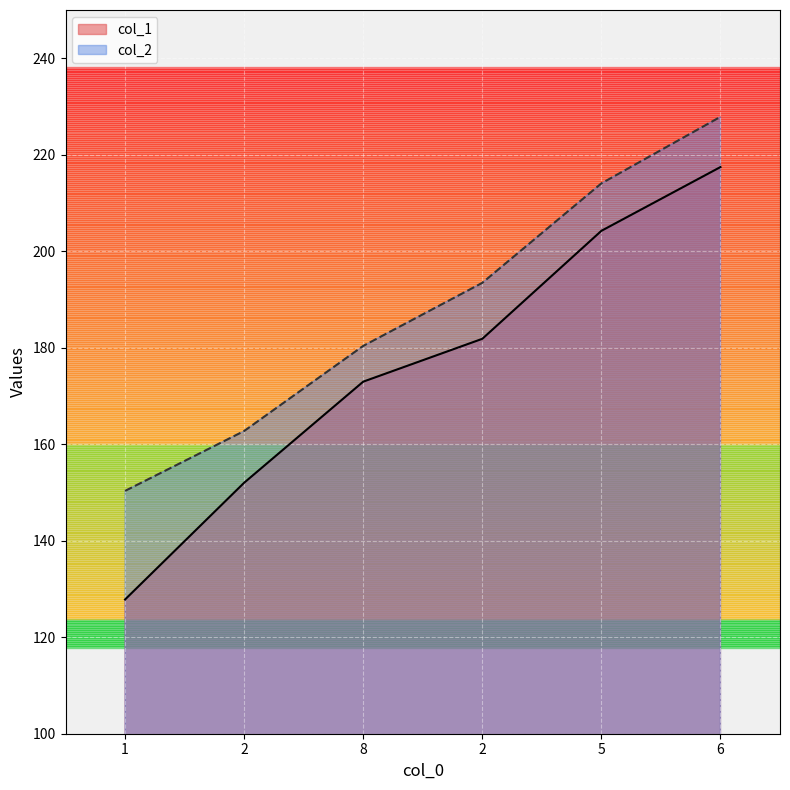

What is the total value across all series at 2?

314.8